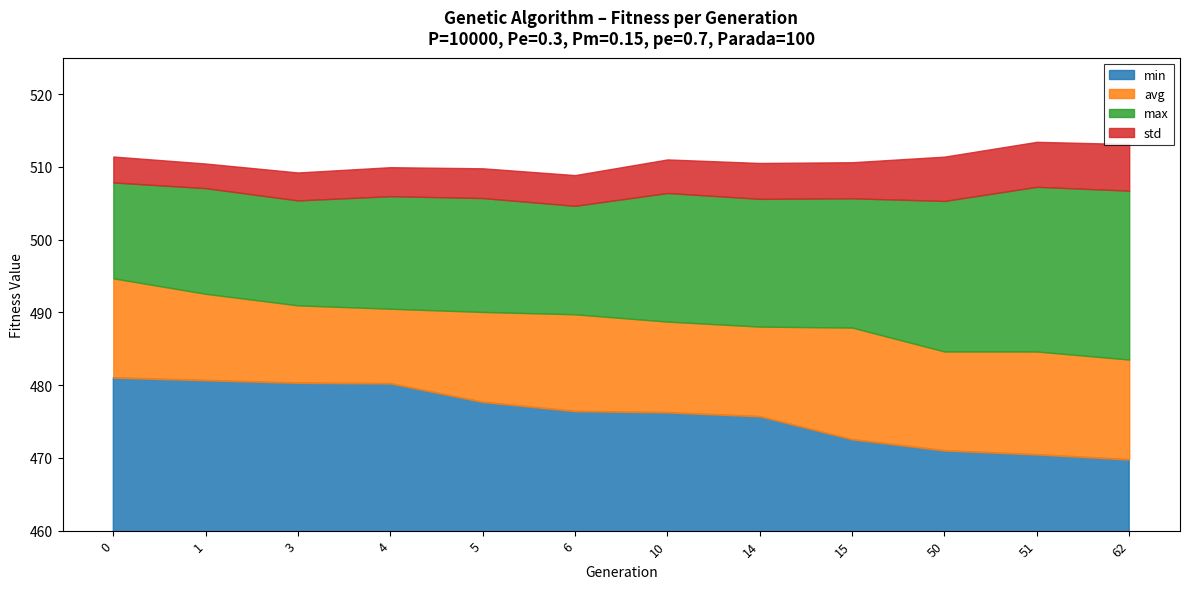

True or false: min has more than 1 interior local peaks.

False